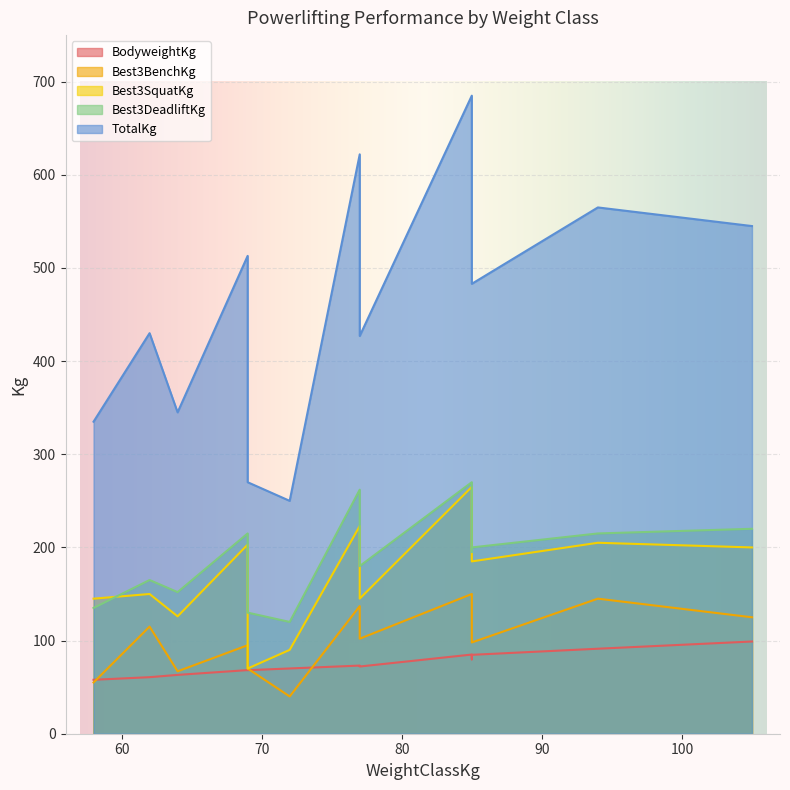

Rank the series at 69 from lowest to highest value.

BodyweightKg, Best3BenchKg, Best3SquatKg, Best3DeadliftKg, TotalKg